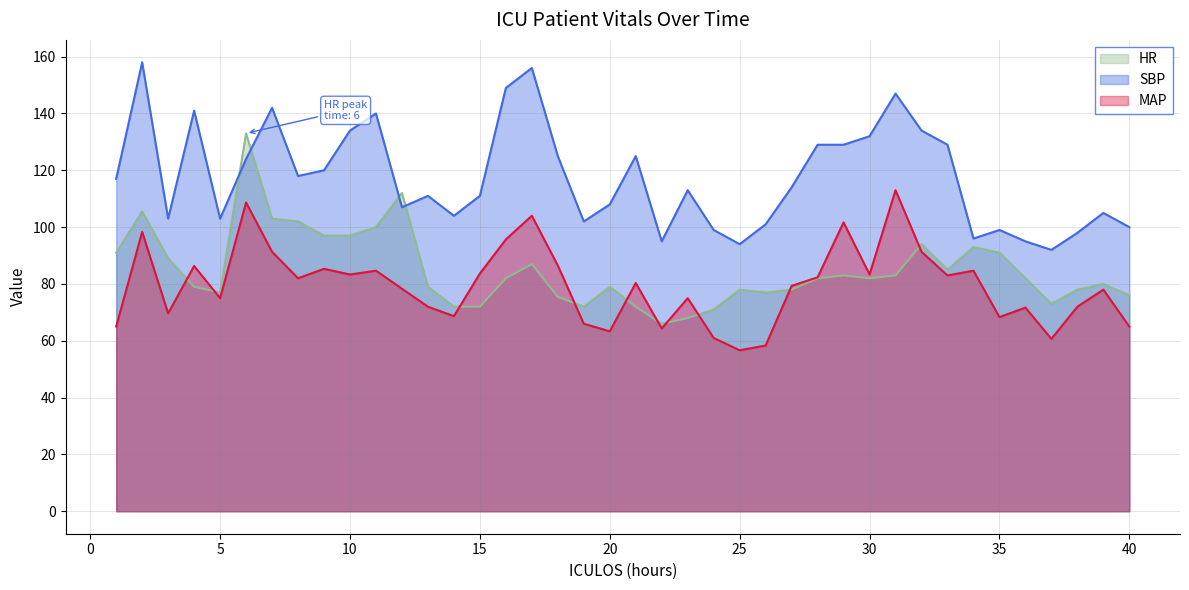

What value does the SBP series have at 31?

147.0